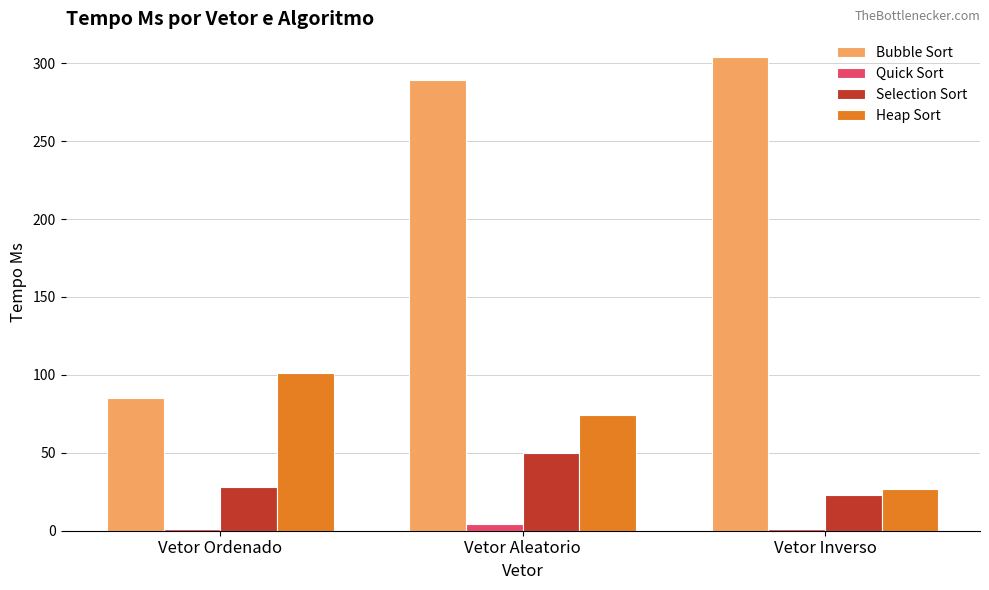

Is the value of Quick Sort at Vetor Aleatorio greater than the value of Selection Sort at Vetor Ordenado?

No